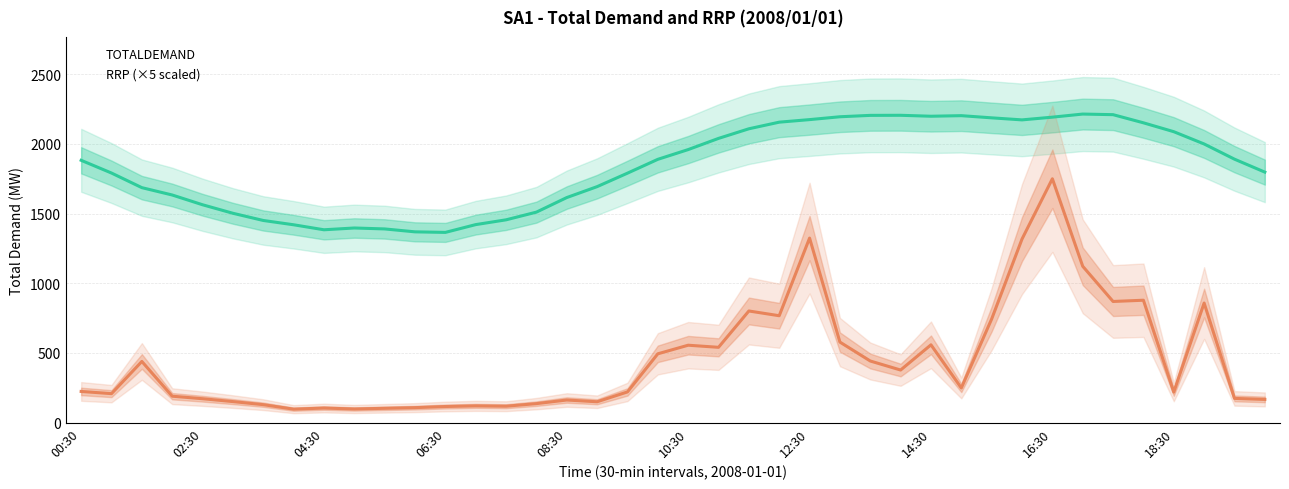

Between 10:00 and 02:00, which is larger?

10:00